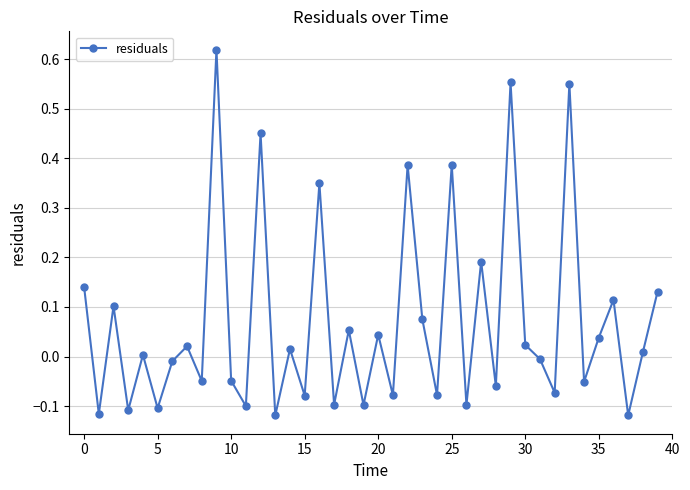

Does the chart have visible grid lines?

Yes